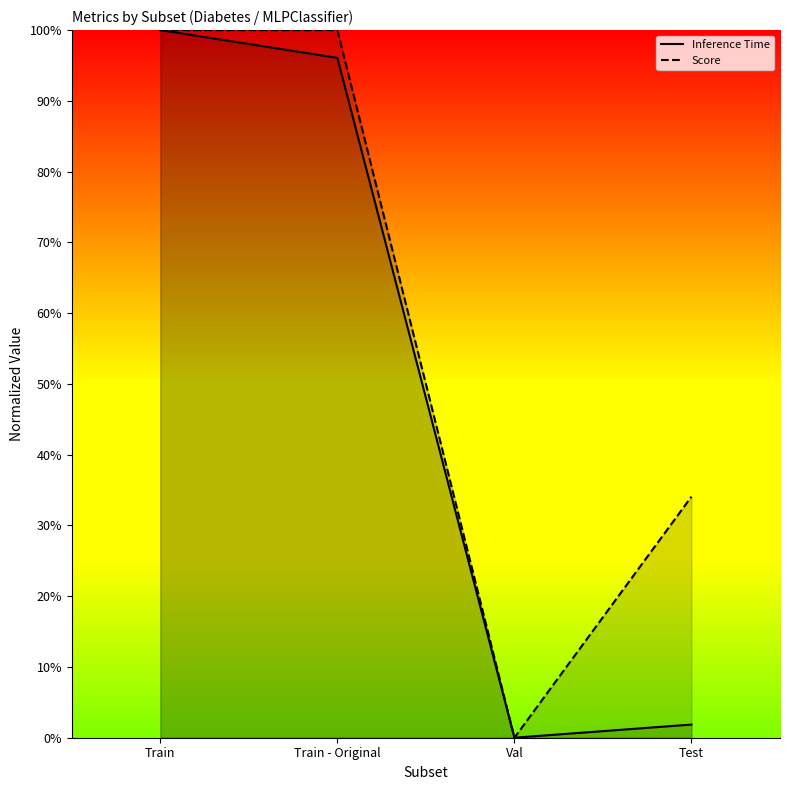

How many categories are shown in the chart?

4